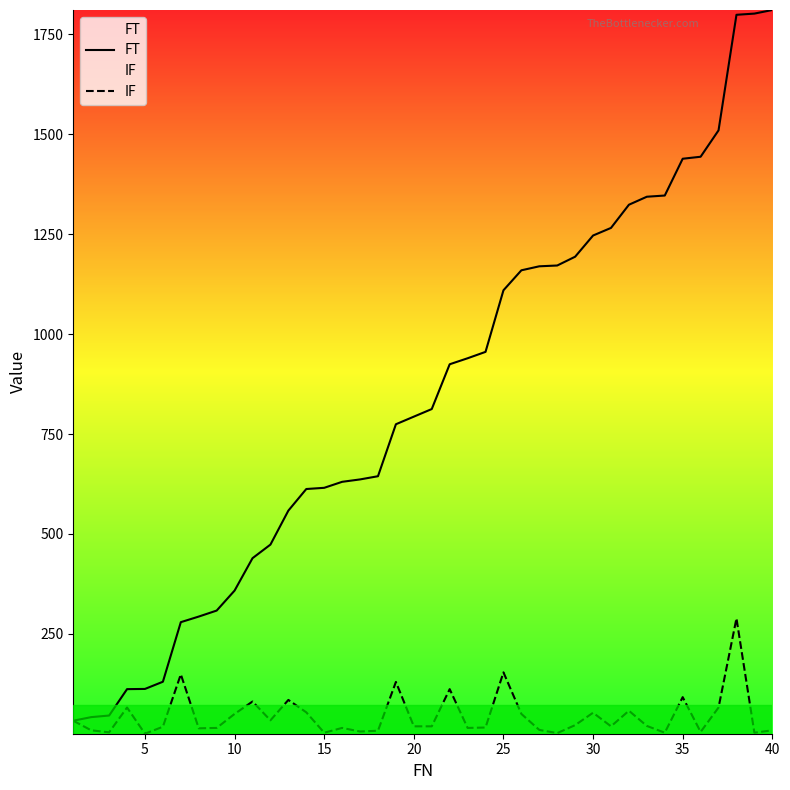

True or false: FT has more than 1 interior local peaks.

False